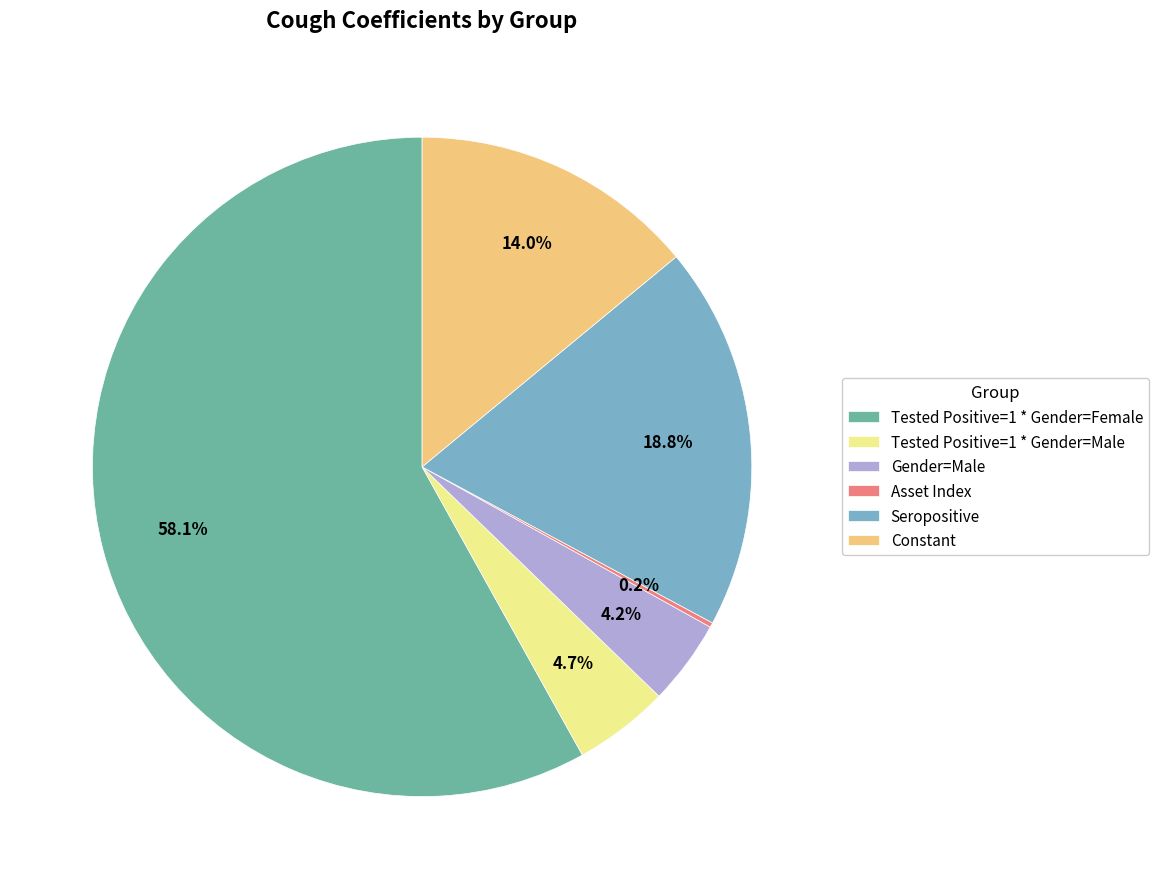

To the nearest percent, what portion does Gender=Male represent?

4%